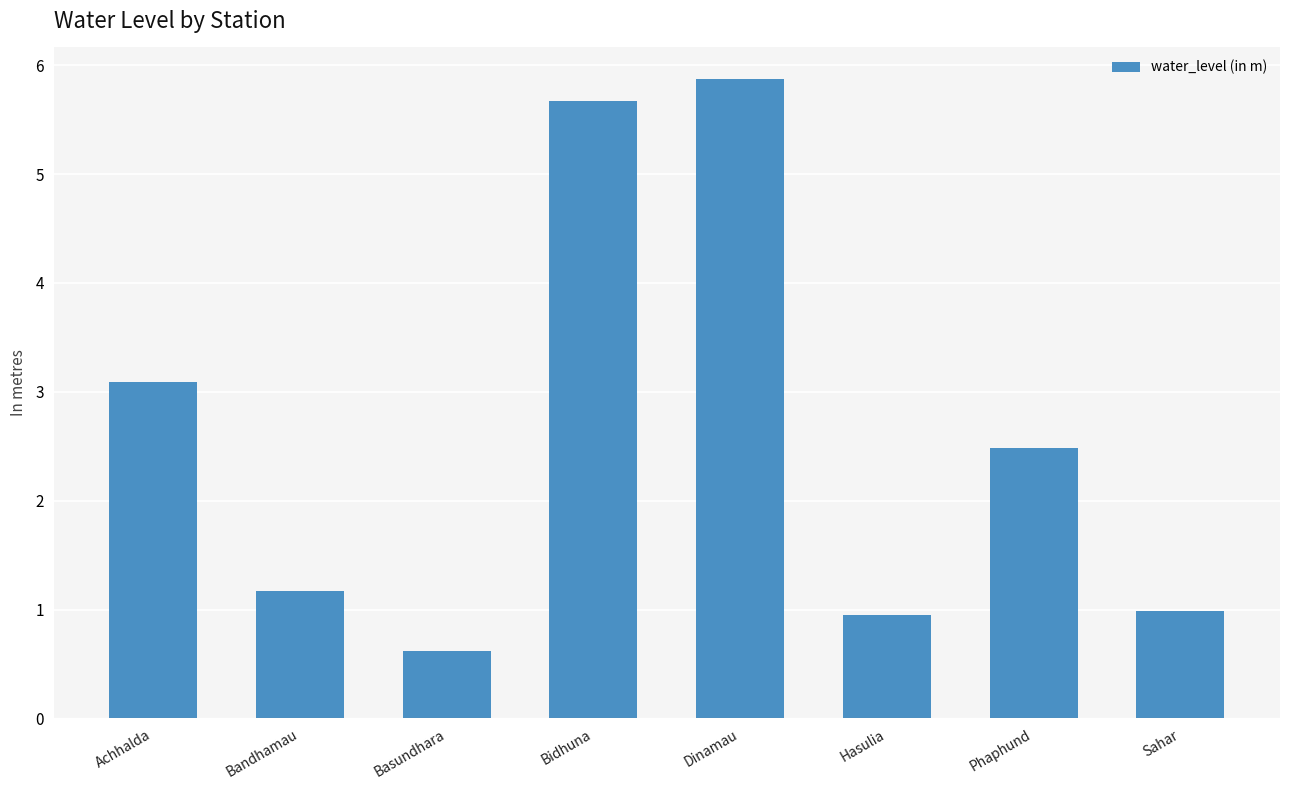

What is the label of the 3rd bar from the right?

Hasulia